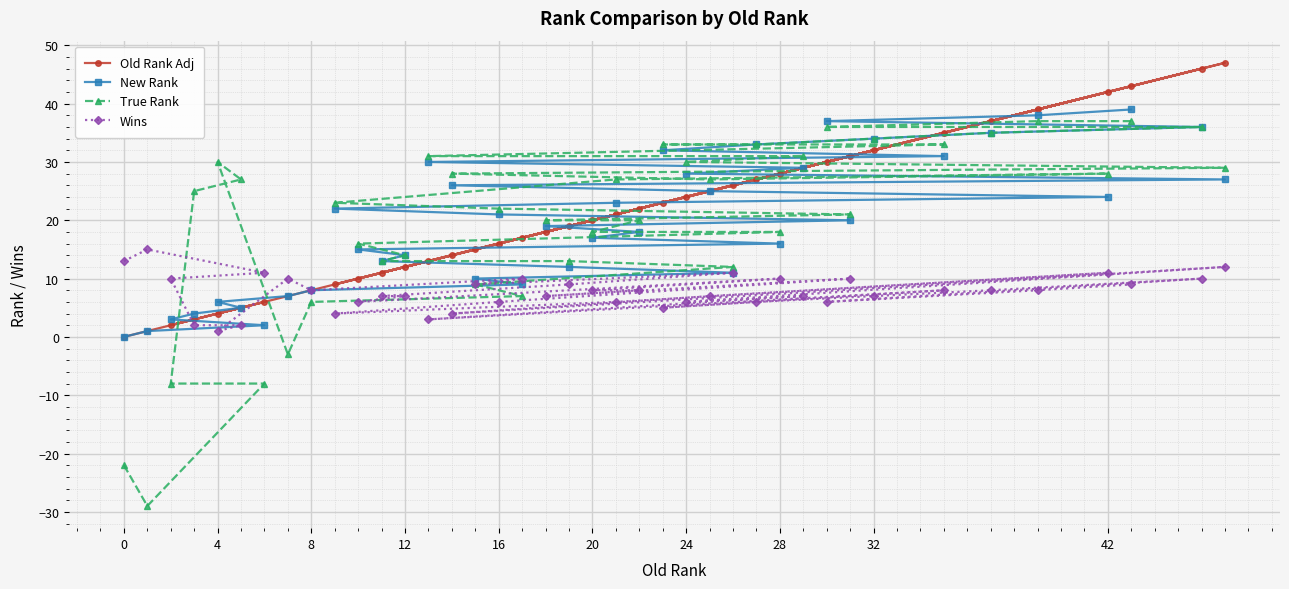

What is the smallest value displayed?

-29